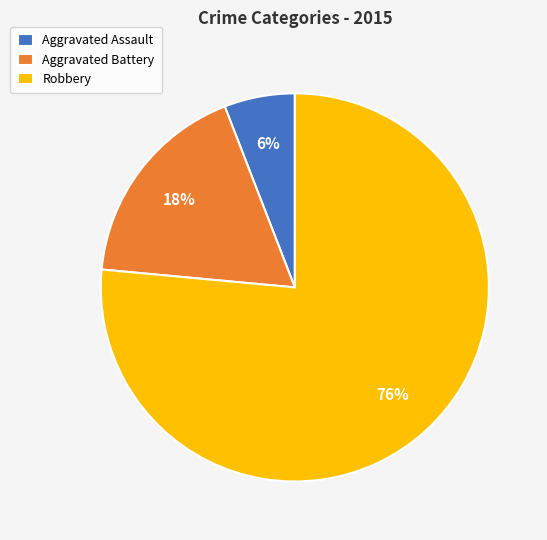

What is the majority slice?

Robbery